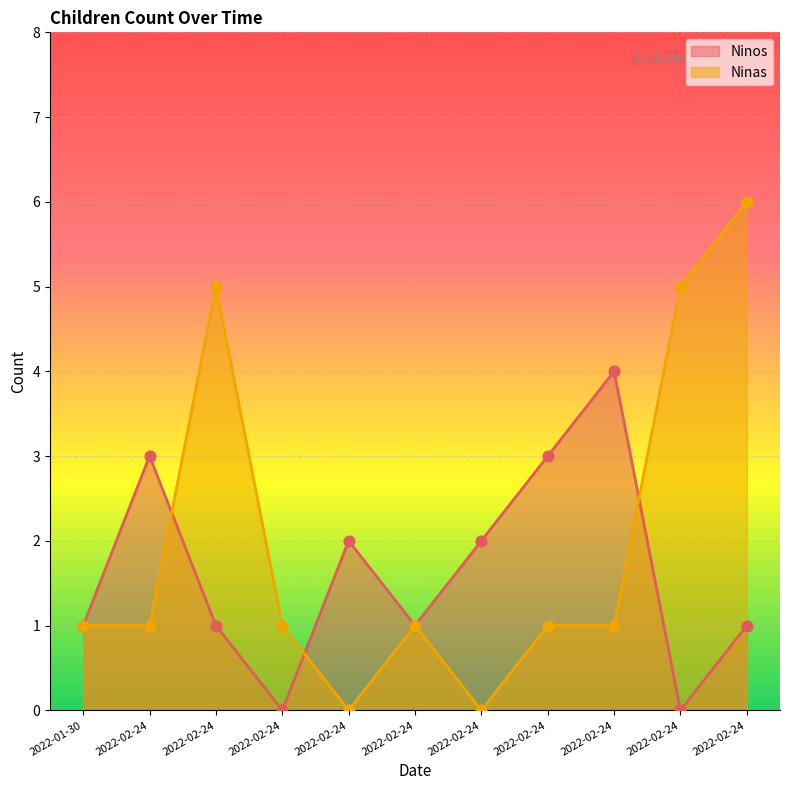

Which series contains the lowest Y value?

Ninos